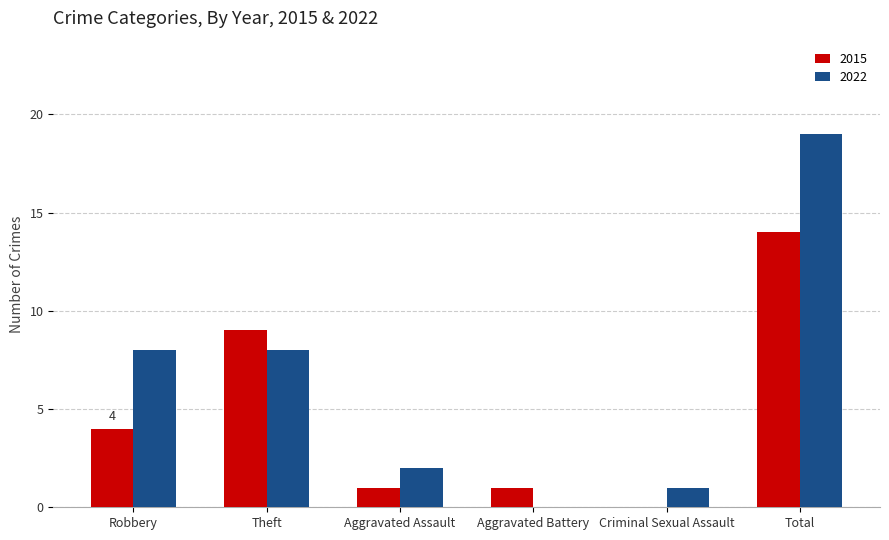

Does the chart contain stacked bars?

No